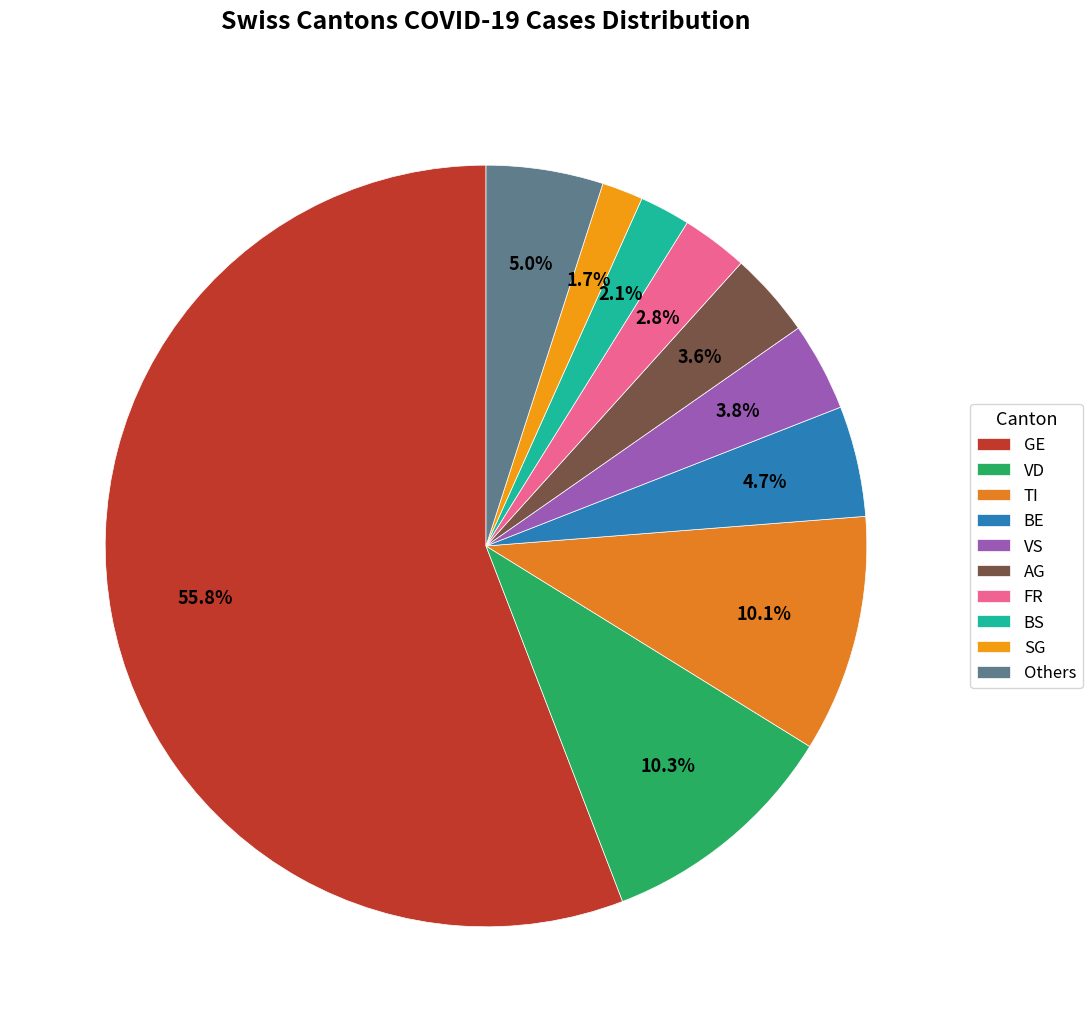

How many slices are in this pie chart?

10